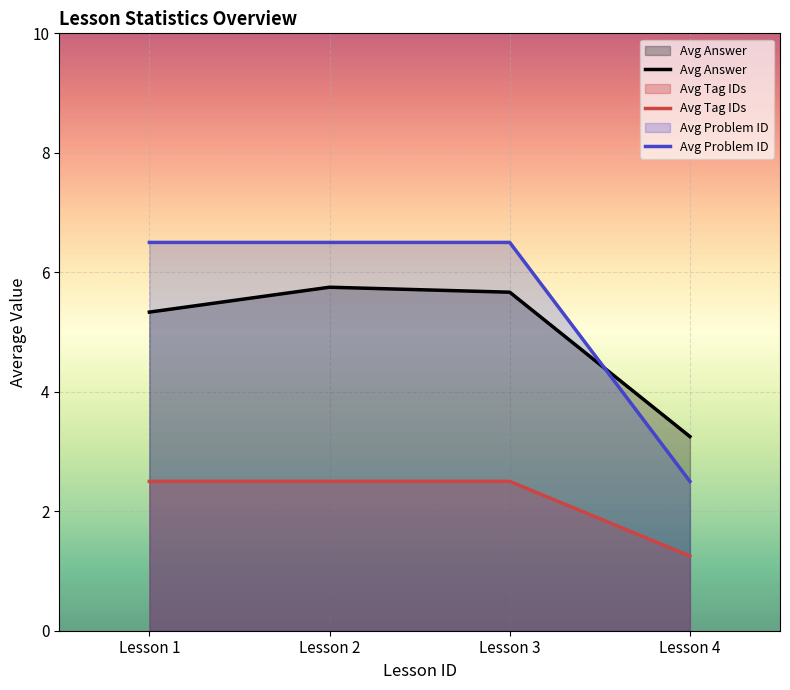

Which series has the largest total across all categories?

Avg Problem ID